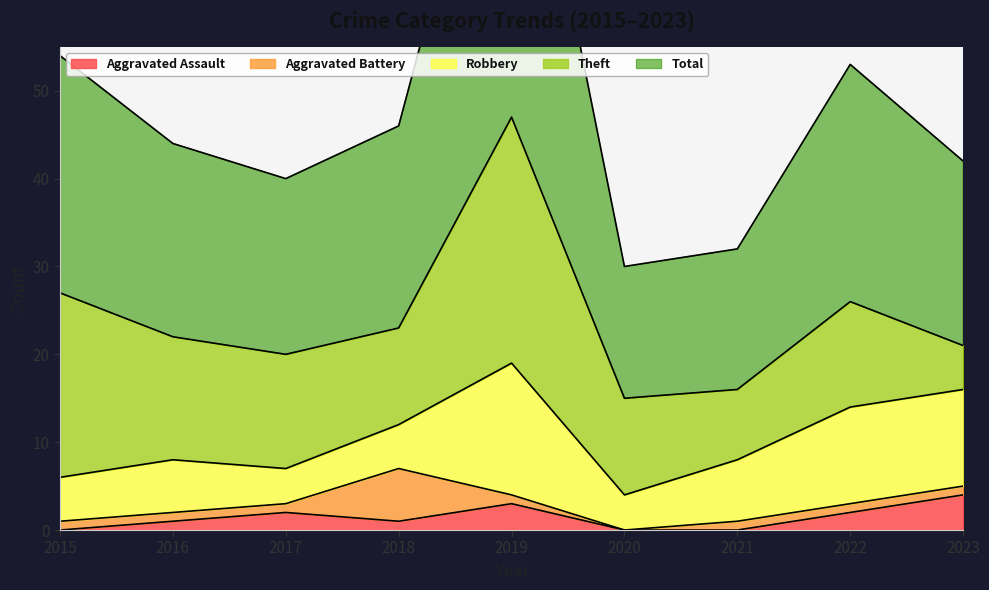

Reading left to right, transcribe all the data shown in this chart.

Aggravated Assault: 0	1	2	1	3	0	0	2	4
Aggravated Battery: 1	1	1	6	1	0	1	1	1
Robbery: 5	6	4	5	15	4	7	11	11
Theft: 21	14	13	11	28	11	8	12	5
Total: 27	22	20	23	47	15	16	27	21